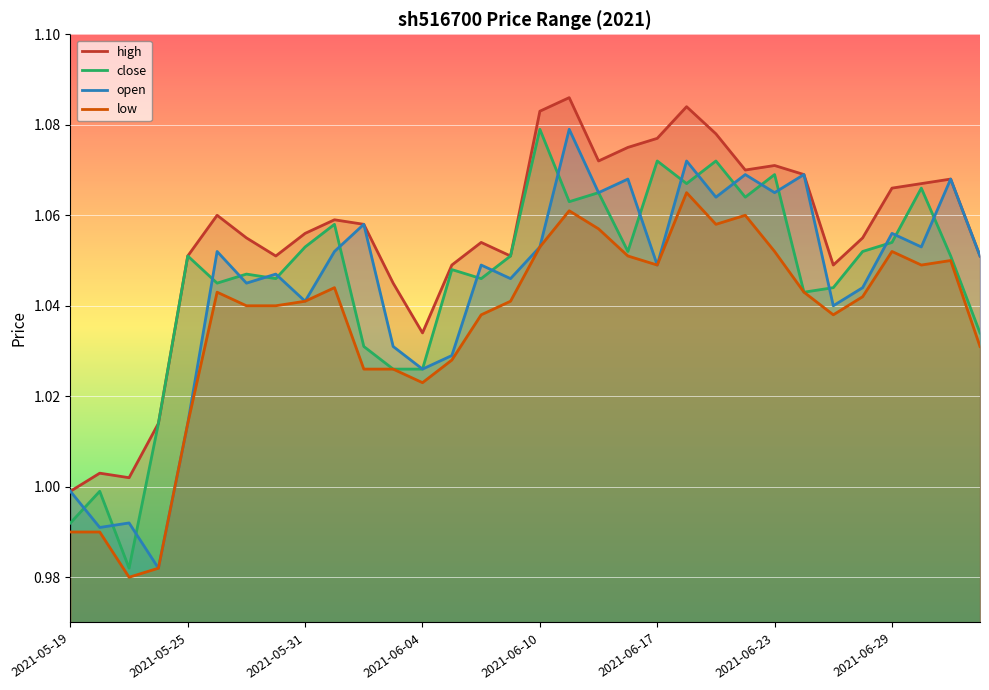

What is the average value of the high series?

1.1